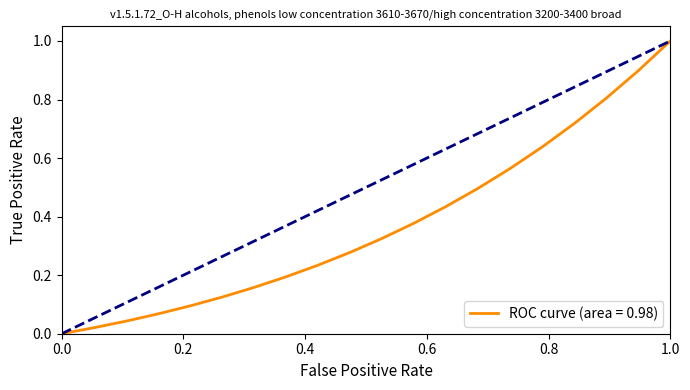

What is the maximum value shown in the chart?

1.0